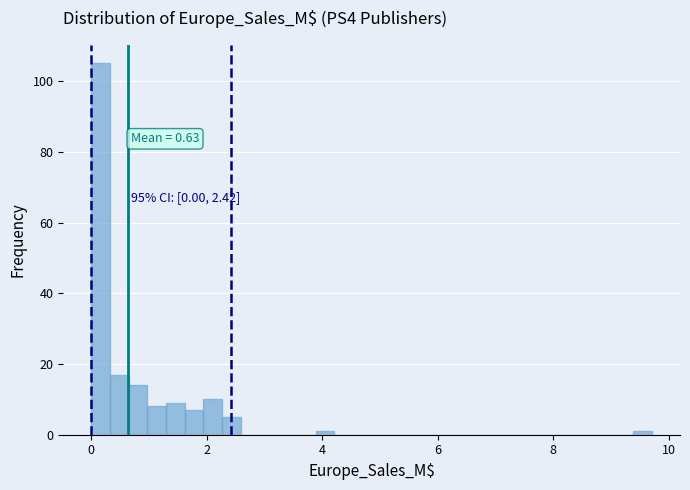

Around what value on the x-axis is the tallest bar? Give the approximate position of its centre, as read against the axis.

0.2